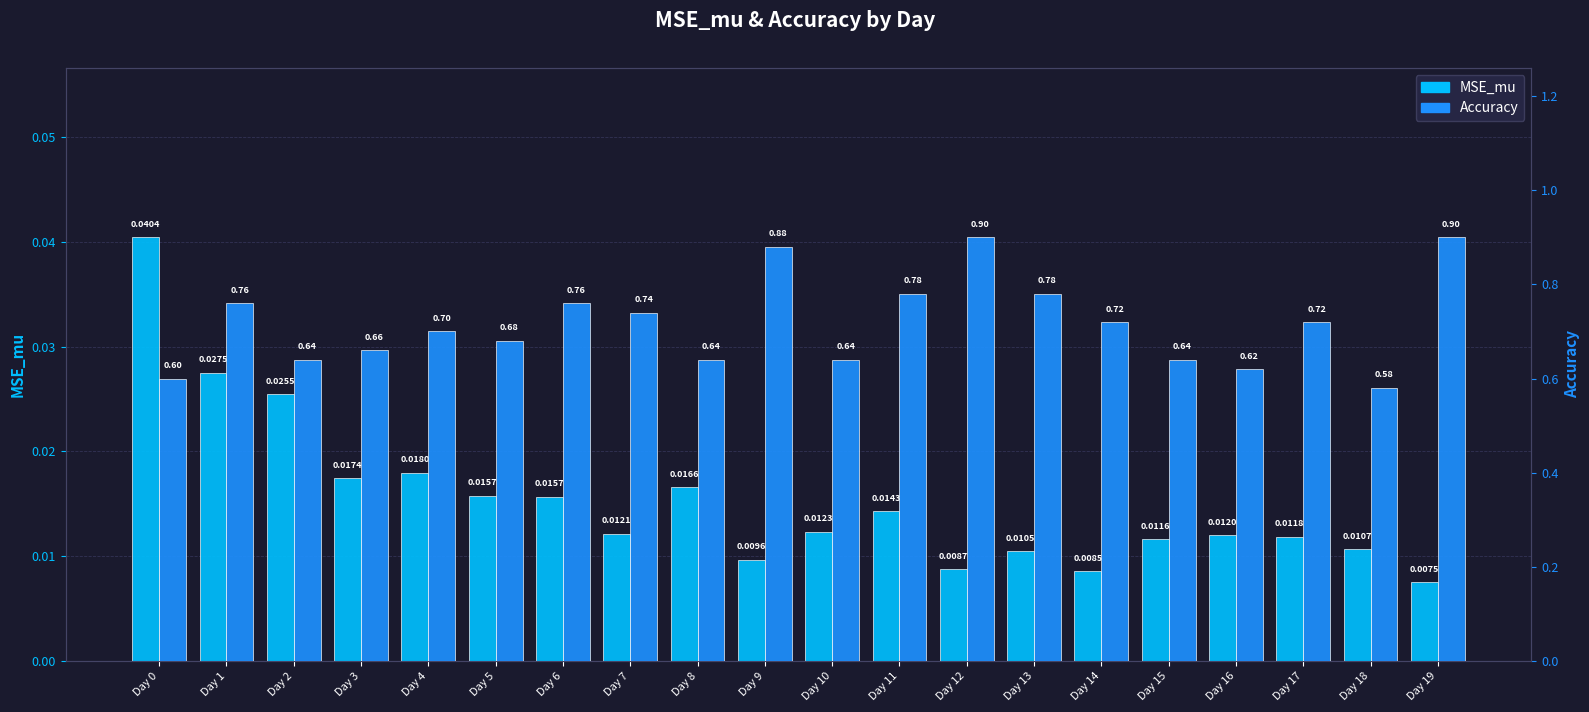

What is the value of the Accuracy bar at the 3rd from the left?

0.6